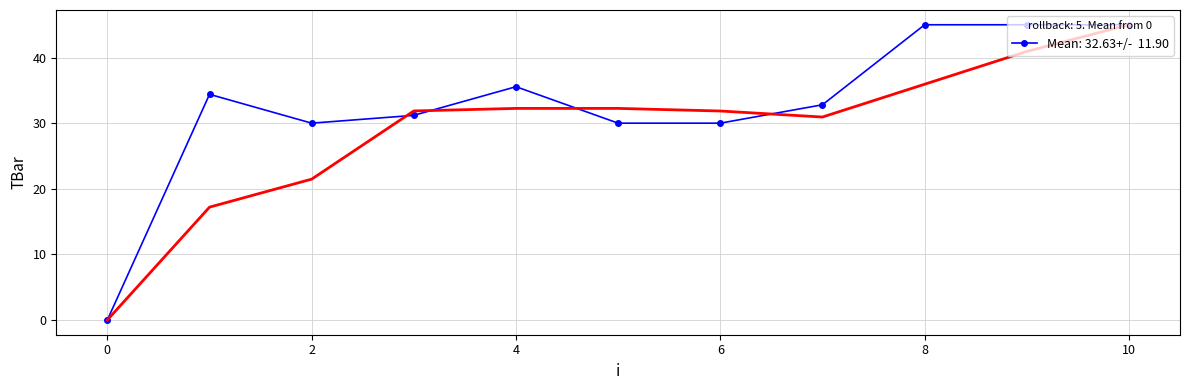

What is the sum of all values?

358.9